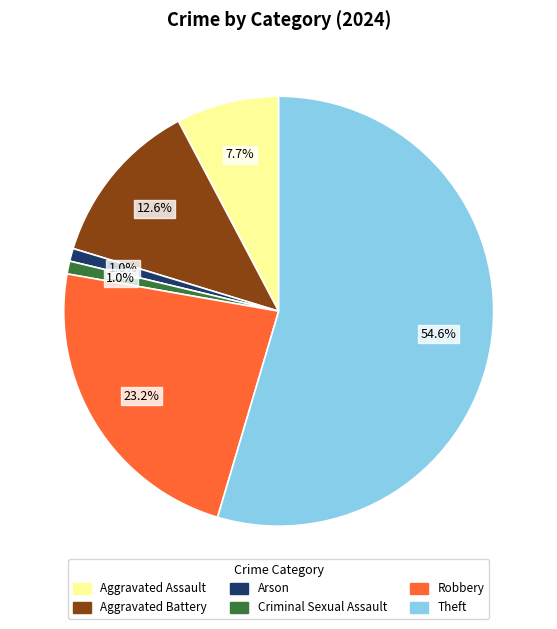

Approximately how many times larger is the value at Robbery compared to Theft?

0.4